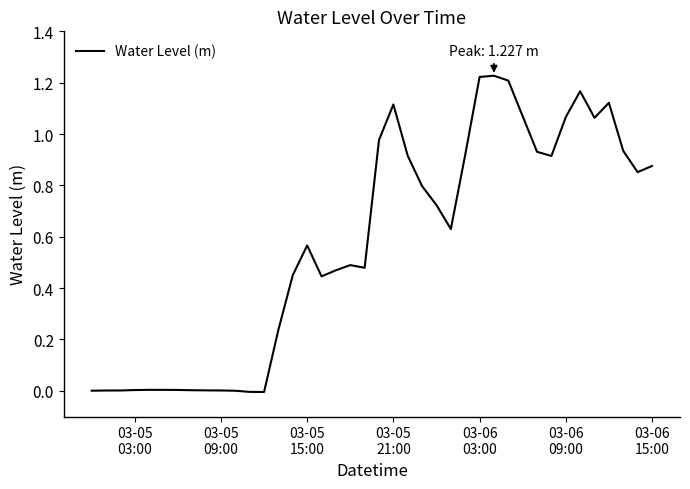

Count the number of data series in this chart.

1